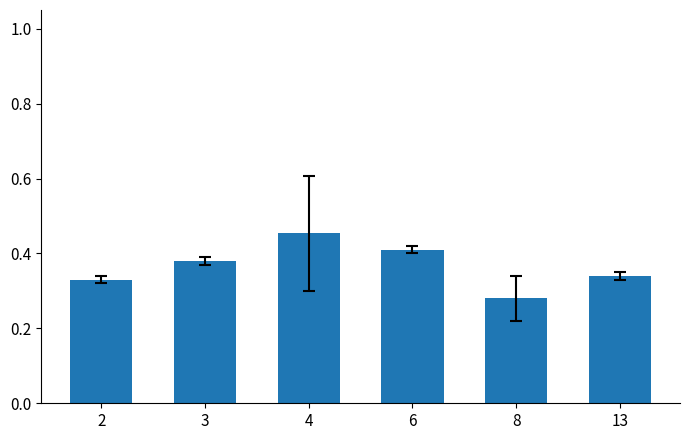

Which category has the highest value across all series?

4